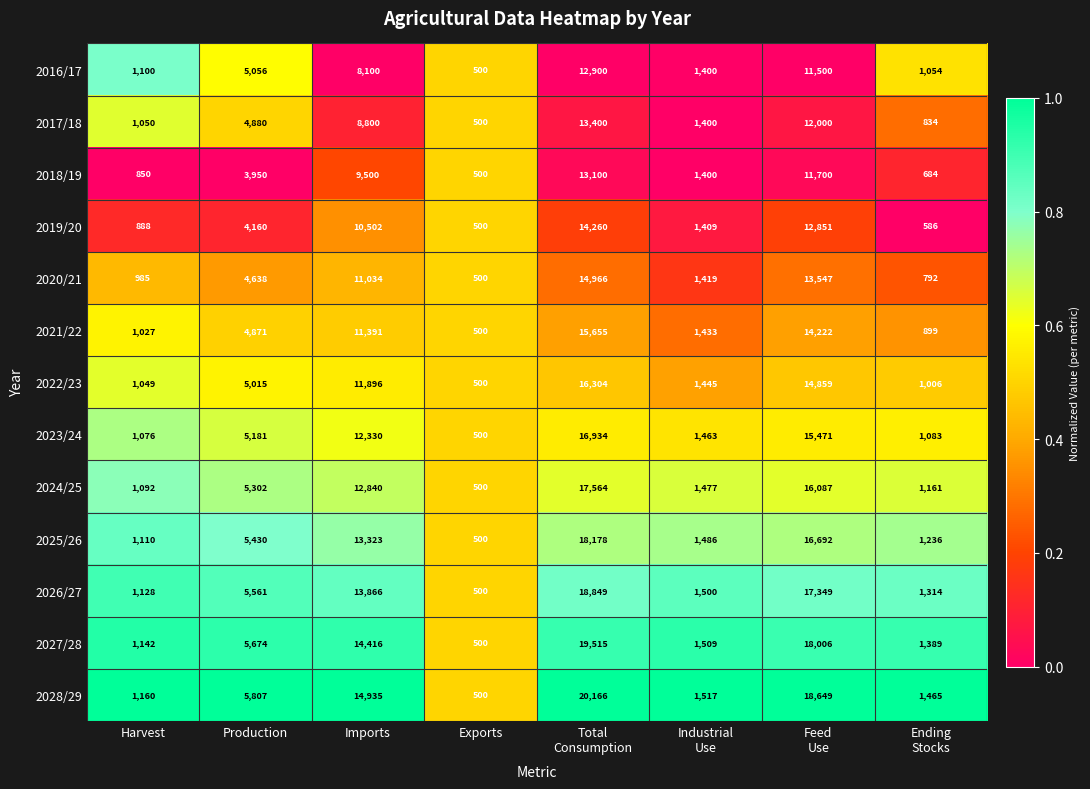

Is it true that 2025/26 equals 5430 at Production?

True